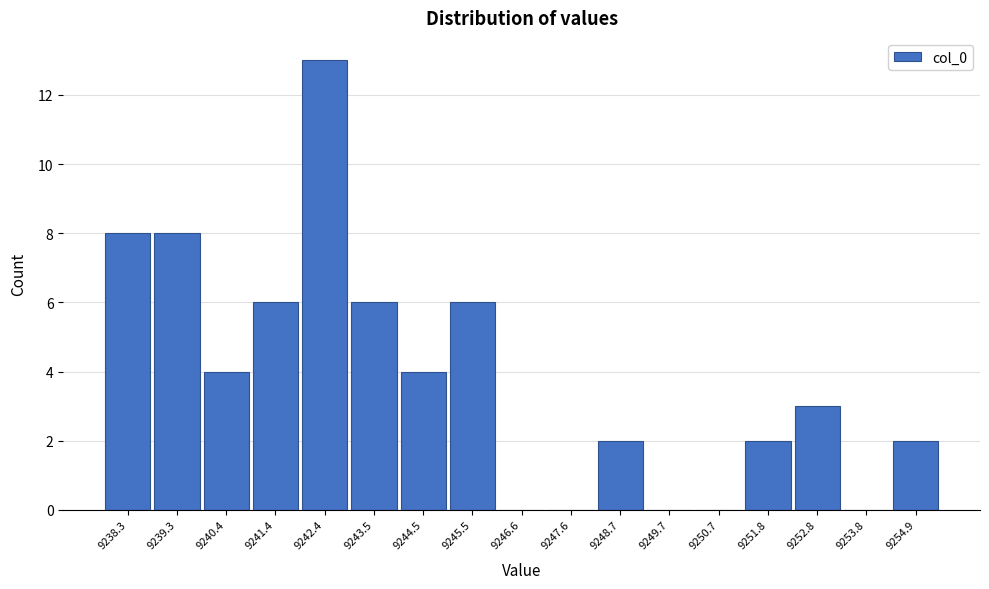

Reading left to right, transcribe this chart: for each bar, give the range it covers on the x-axis and its height. Neither the bar edges nor the heights are printed on the chart, so give them approximately, as read against the axes.

9237.8 to 9238.8: 8
9238.8 to 9239.8: 8
9239.8 to 9240.8: 4
9240.8 to 9242.0: 6
9242.0 to 9243.0: 13
9243.0 to 9244.0: 6
9244.0 to 9245.0: 4
9245.0 to 9246.0: 6
9246.0 to 9247.2: 0
9247.2 to 9248.2: 0
9248.2 to 9249.2: 2
9249.2 to 9250.2: 0
9250.2 to 9251.2: 0
9251.2 to 9252.2: 2
9252.2 to 9253.4: 3
9253.4 to 9254.4: 0
9254.4 to 9255.4: 2